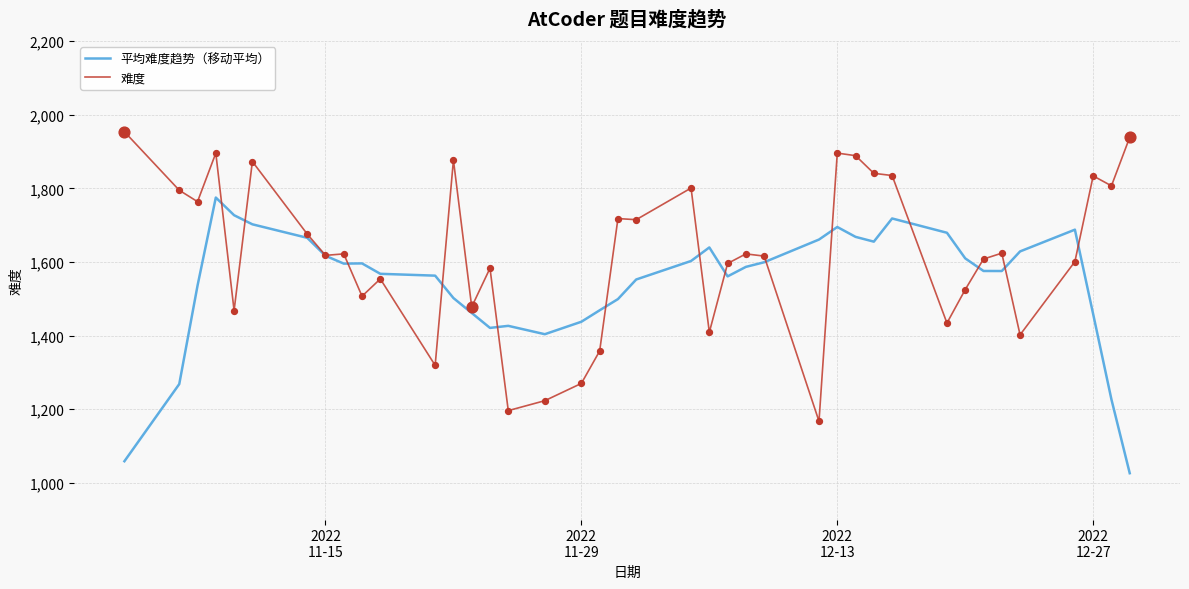

List the series in order of their overall mean, highest first.

难度, 平均难度趋势（移动平均）